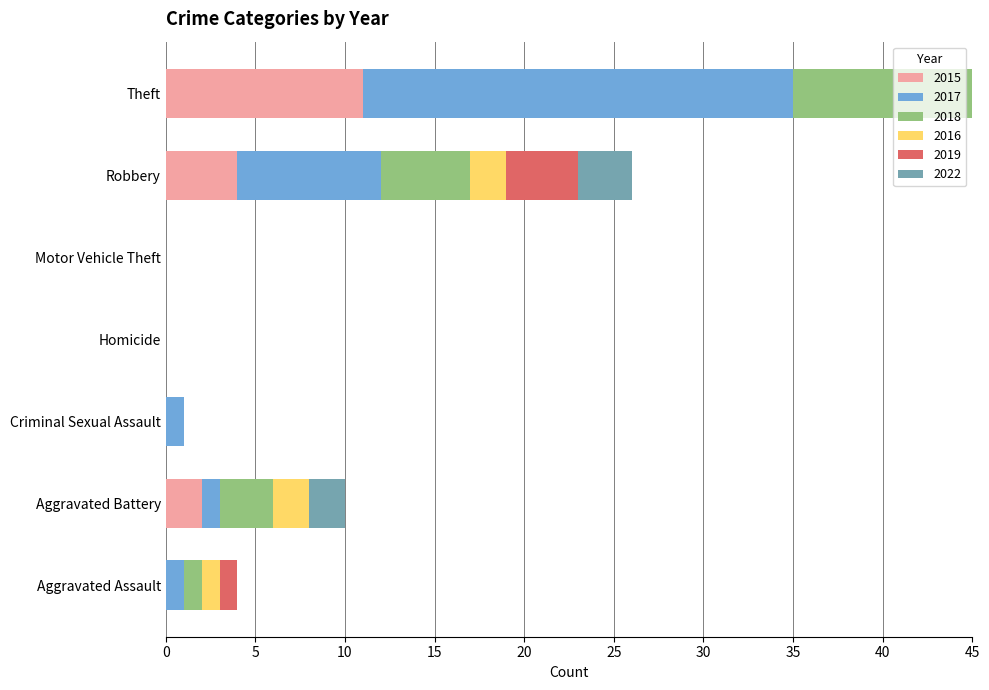

At which label does 2016 first exceed 1?

Aggravated Battery